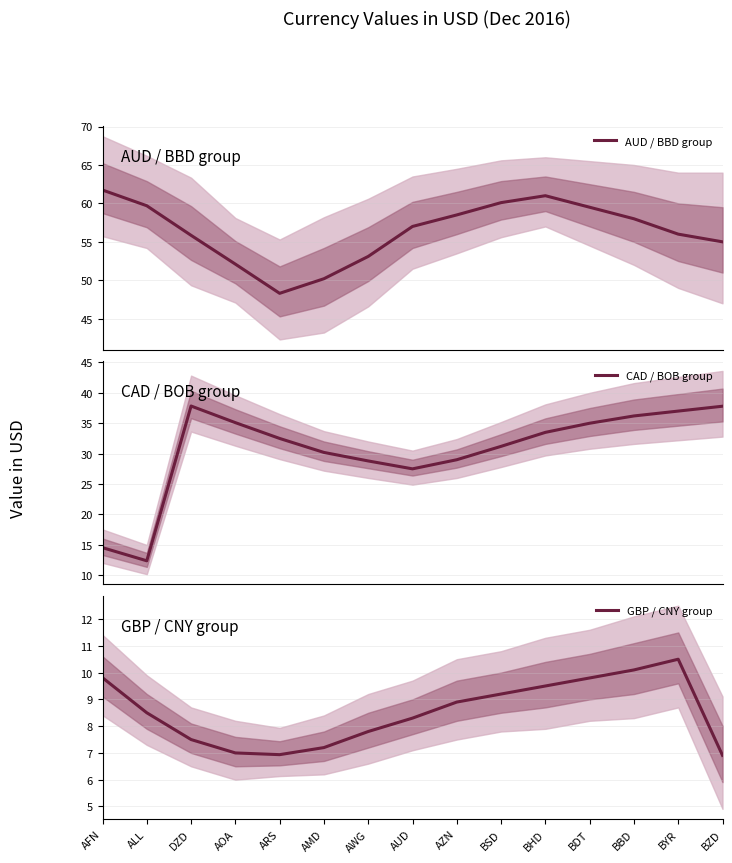

Rank the series at AUD from highest to lowest value.

AUD / BBD group, CAD / BOB group, GBP / CNY group